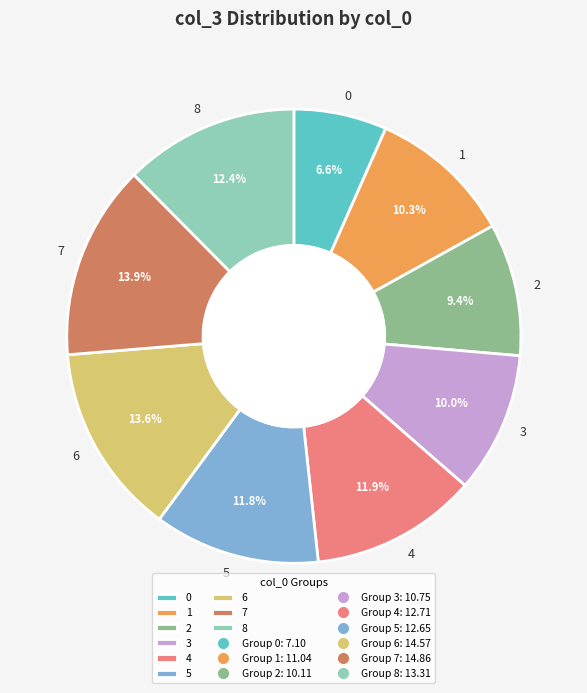

What percentage is the 1 slice, to the nearest percent?

10%